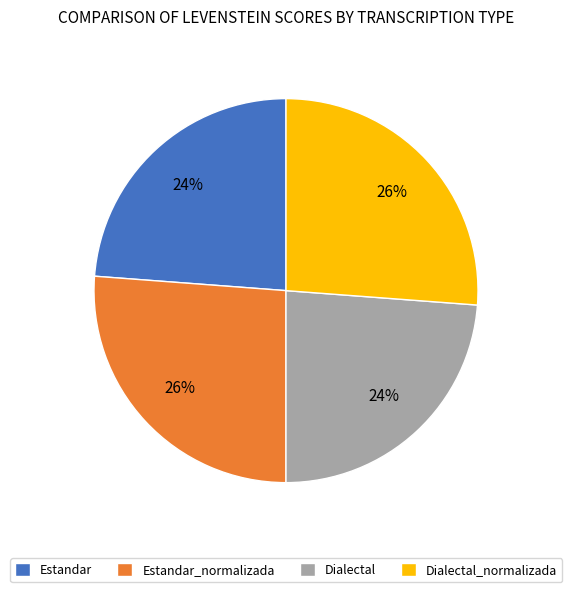

Is the sum of Dialectal_normalizada and Estandar_normalizada greater than half?

Yes